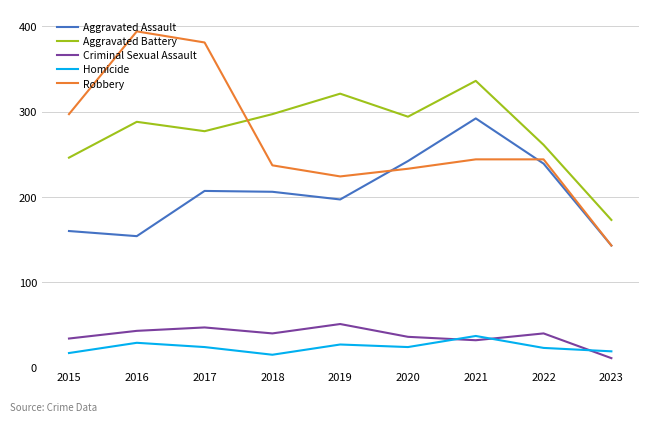

What is the greatest value displayed?

394